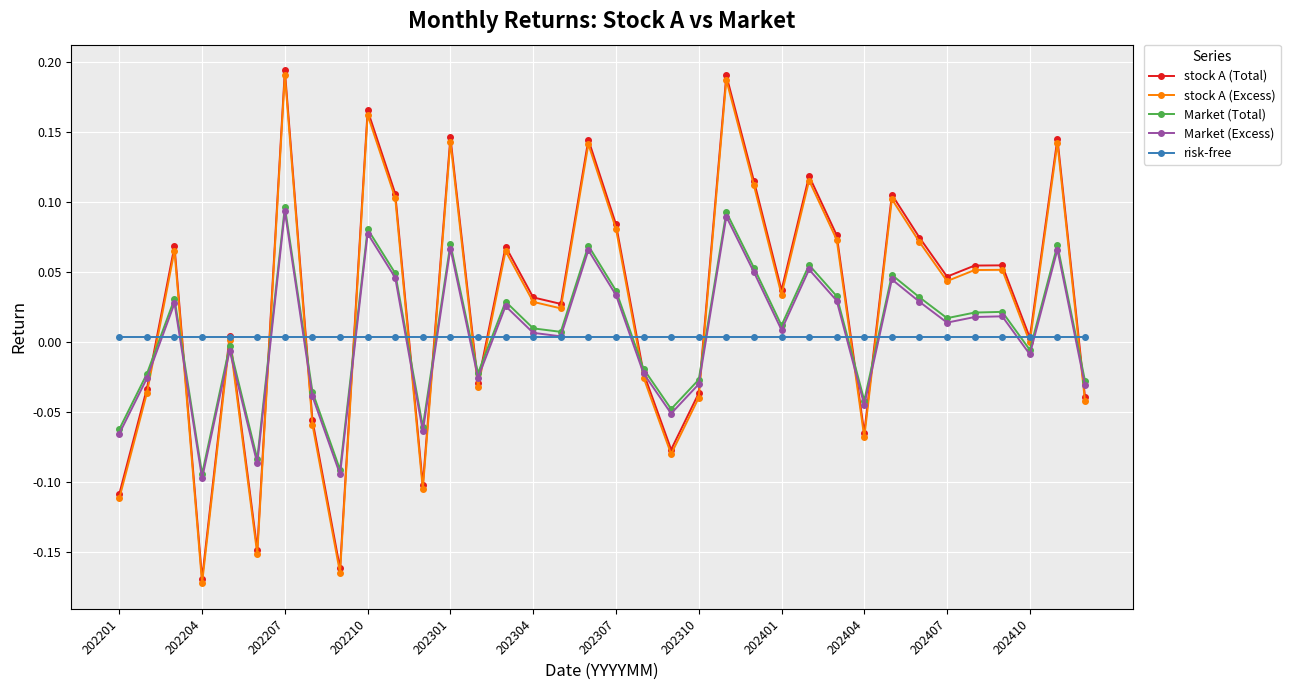

How many negative values does the Market (Excess) series have?

15